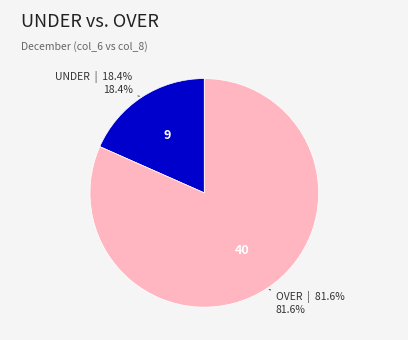

Does any single category account for the majority?

Yes